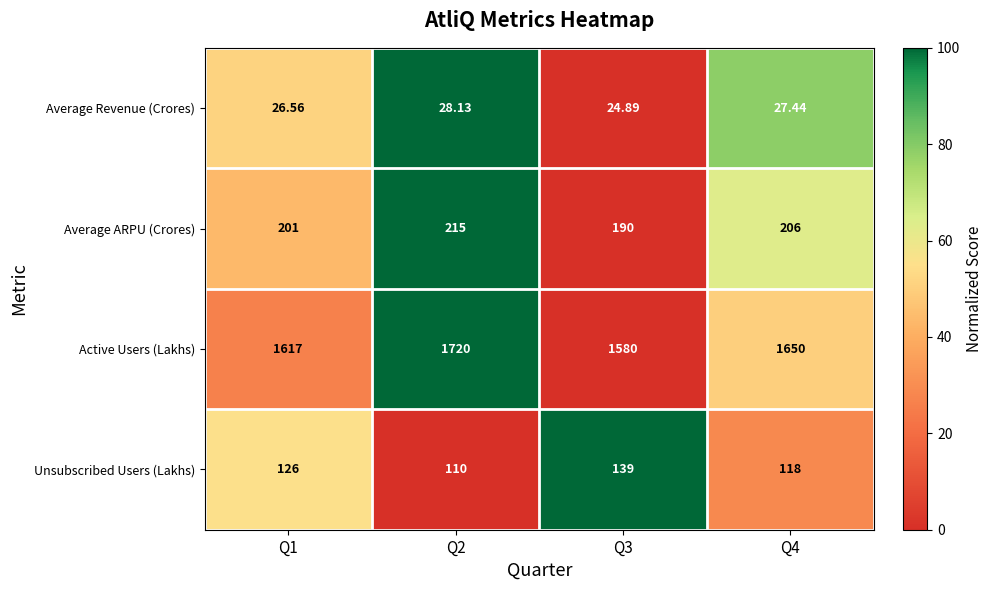

Which series has the widest spread of values?

Active Users (Lakhs)